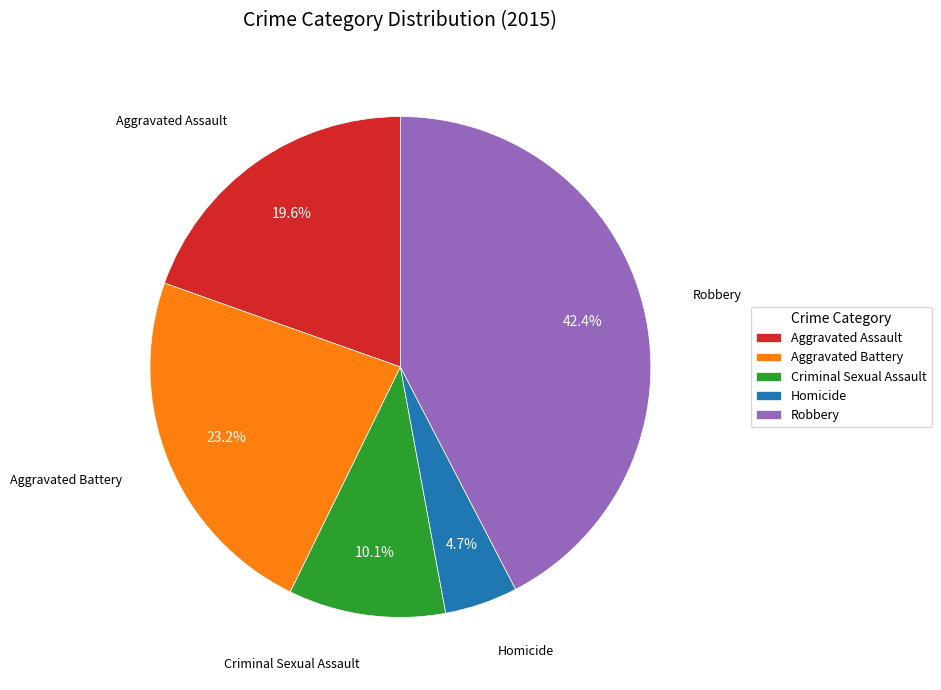

What is the largest slice in the pie chart?

Robbery